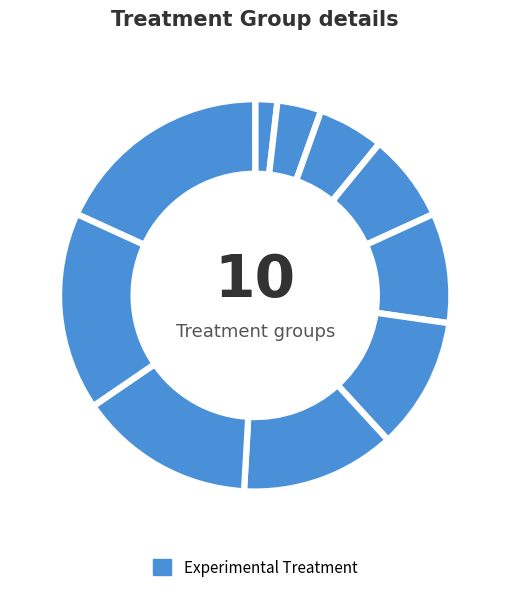

How many slices are in this pie chart?

10